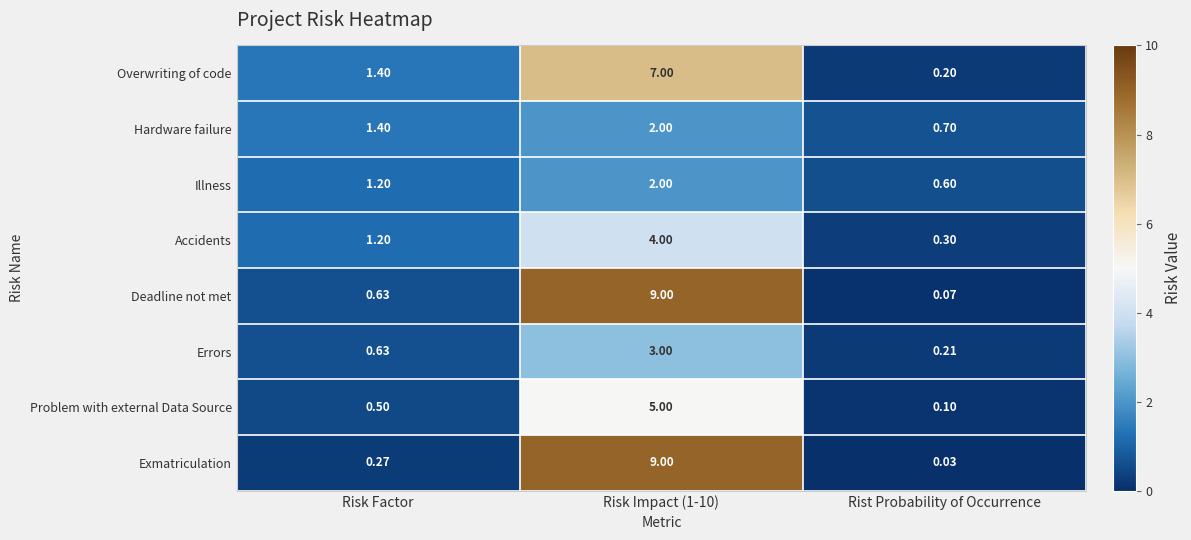

Which label corresponds to the smallest value in the chart?

Rist Probability of Occurrence